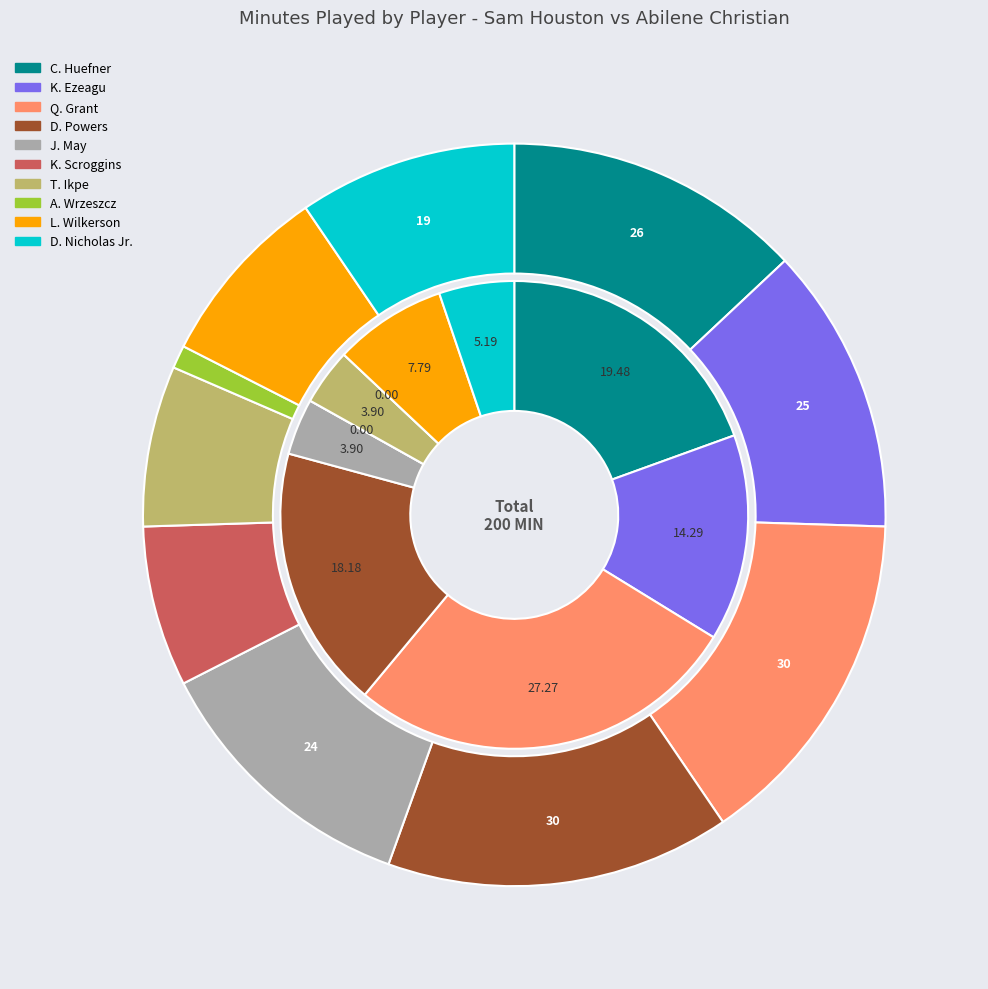

Which slice is the smallest?

A. Wrzeszcz